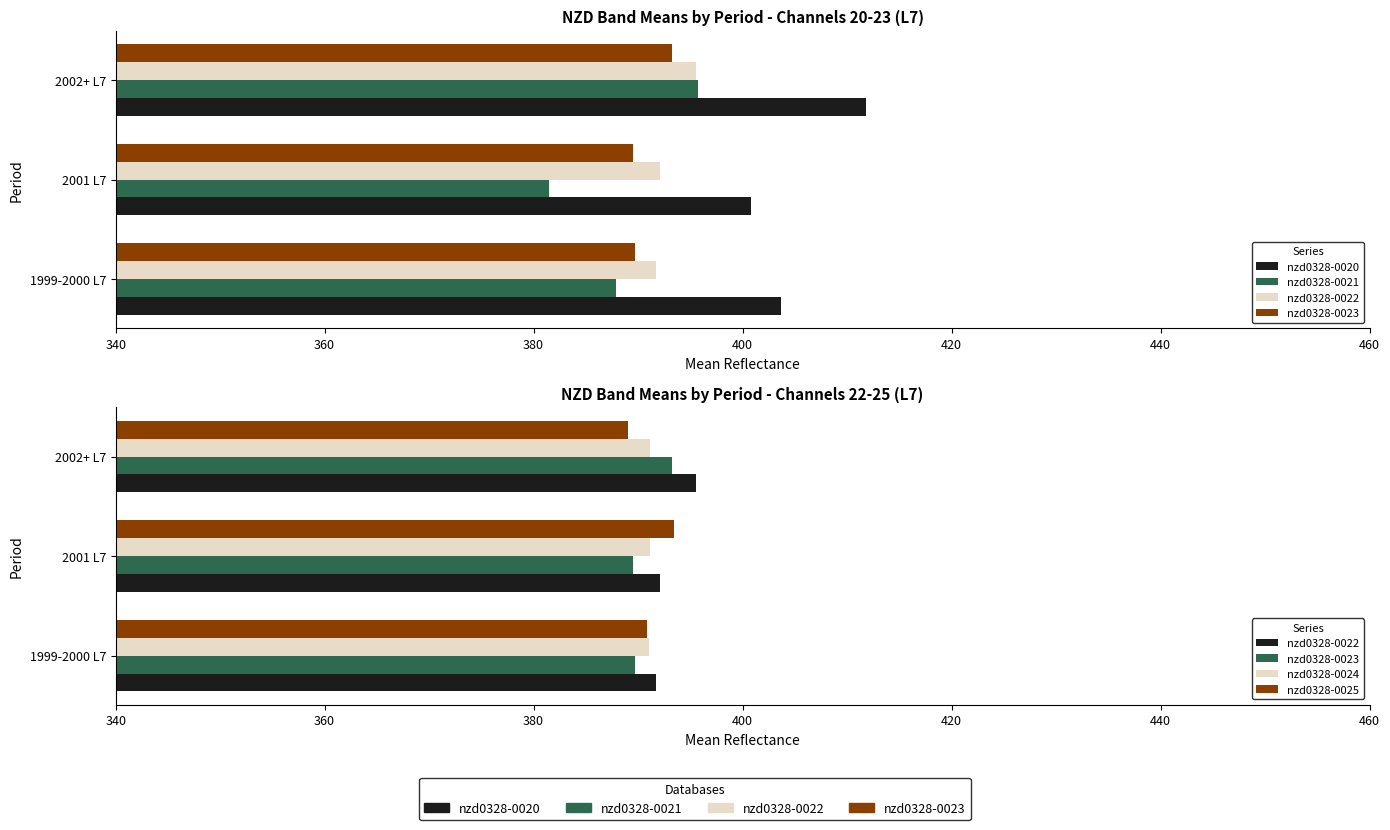

Does the chart contain any negative values?

No